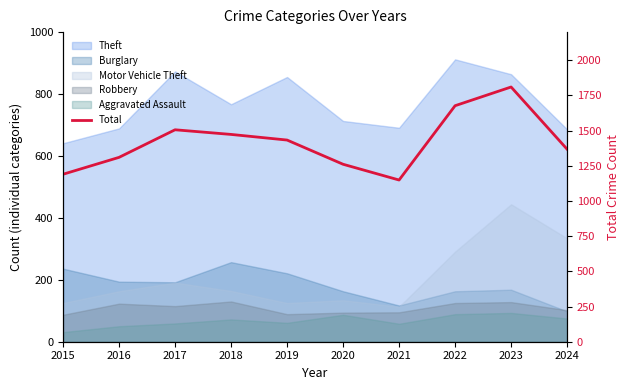

Which label corresponds to the largest value in the chart?

2023